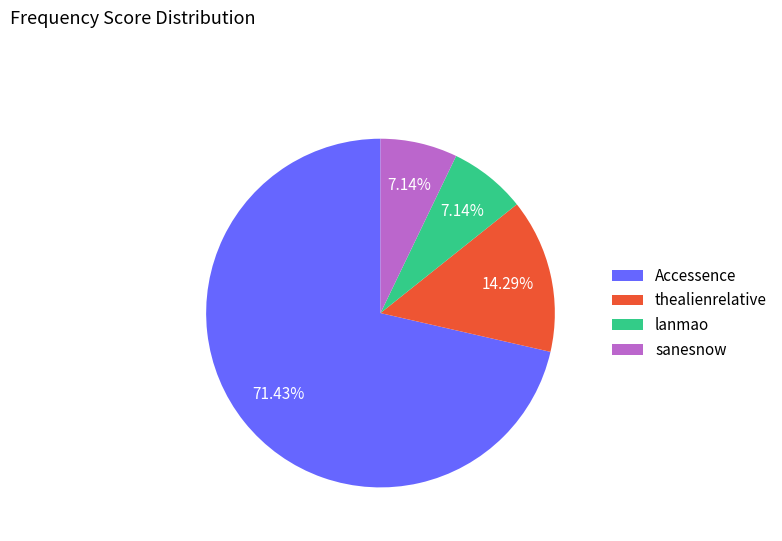

Which category has the biggest portion of the pie?

Accessence